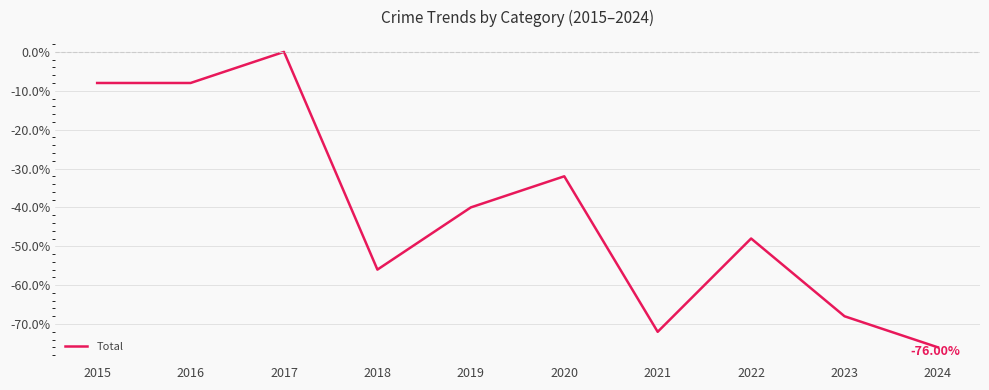

Reading right to left, what are all the values shown in this chart?

-76.0	-68.0	-48.0	-72.0	-32.0	-40.0	-56.0	0.0	-8.0	-8.0